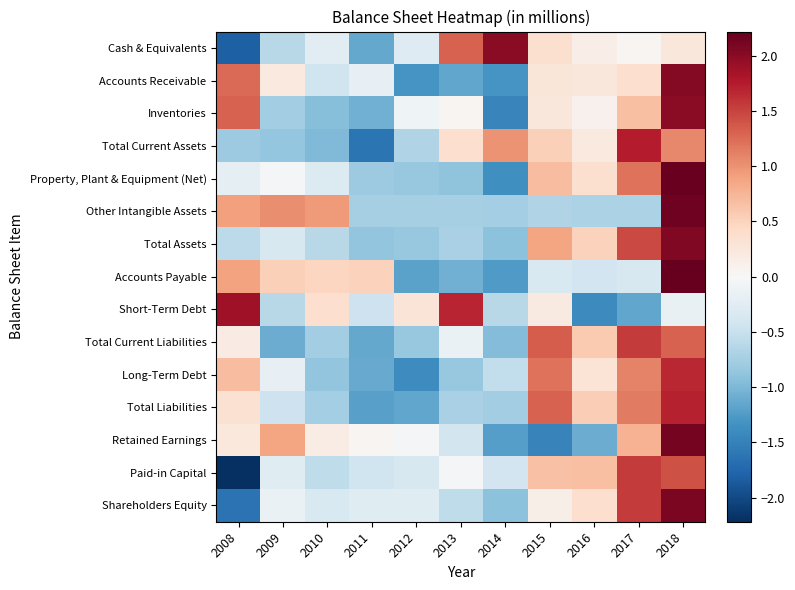

At 2010, list the series in order from largest to smallest.

Other Intangible Assets, Accounts Payable, Short-Term Debt, Retained Earnings, Cash & Equivalents, Property, Plant & Equipment (Net), Shareholders Equity, Accounts Receivable, Paid-in Capital, Total Assets, Total Liabilities, Total Current Liabilities, Long-Term Debt, Inventories, Total Current Assets